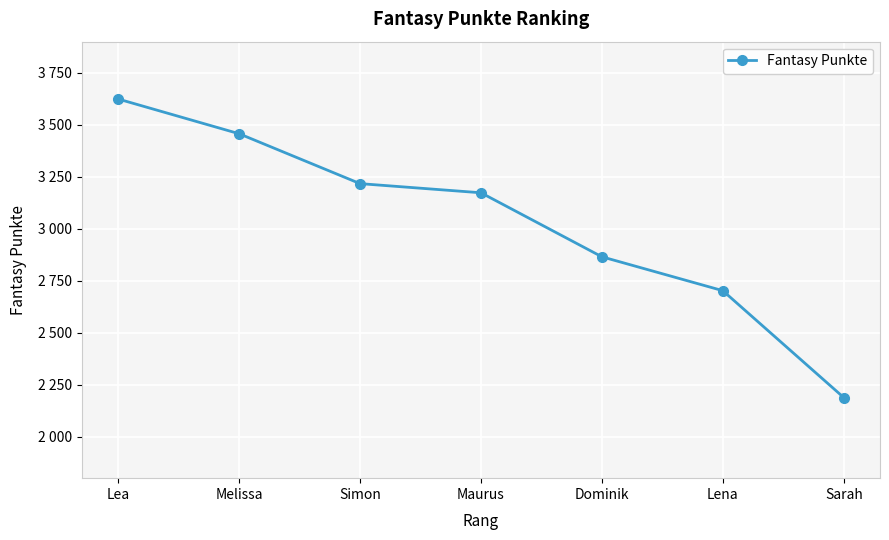

Rank the categories by value from lowest to highest.

Sarah, Lena, Dominik, Maurus, Simon, Melissa, Lea